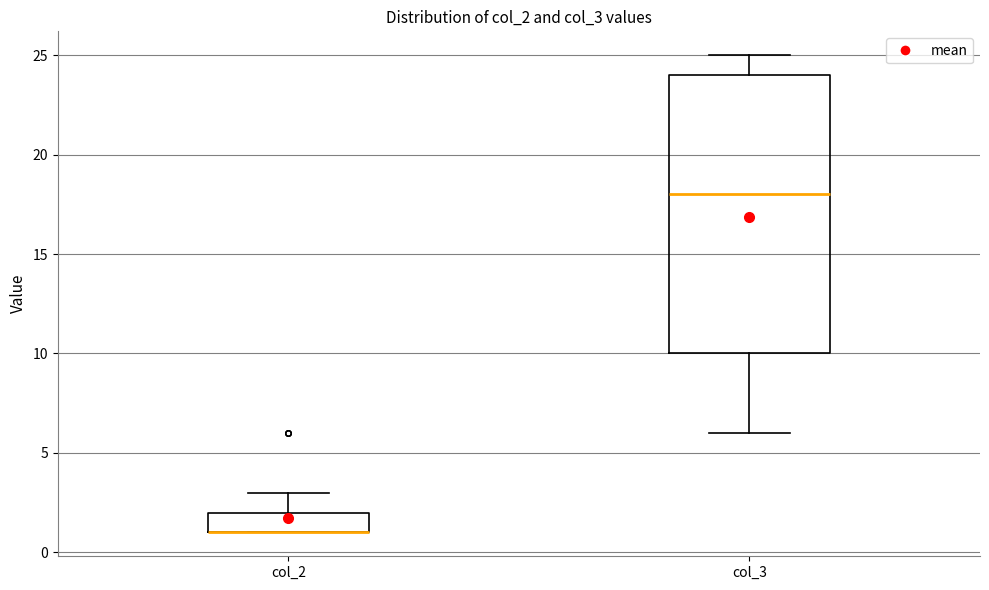

Reading left to right, read every box against the y-axis: the position of its median line, the range the box covers, and the ends of its whiskers. The values are not printed on the chart, so give them approximately, as read against the axis.

col_2: median 1 (drawn on the box's lower edge), box 1 to 2, whiskers 1 to 3
col_3: median 18, box 10 to 24, whiskers 6 to 25